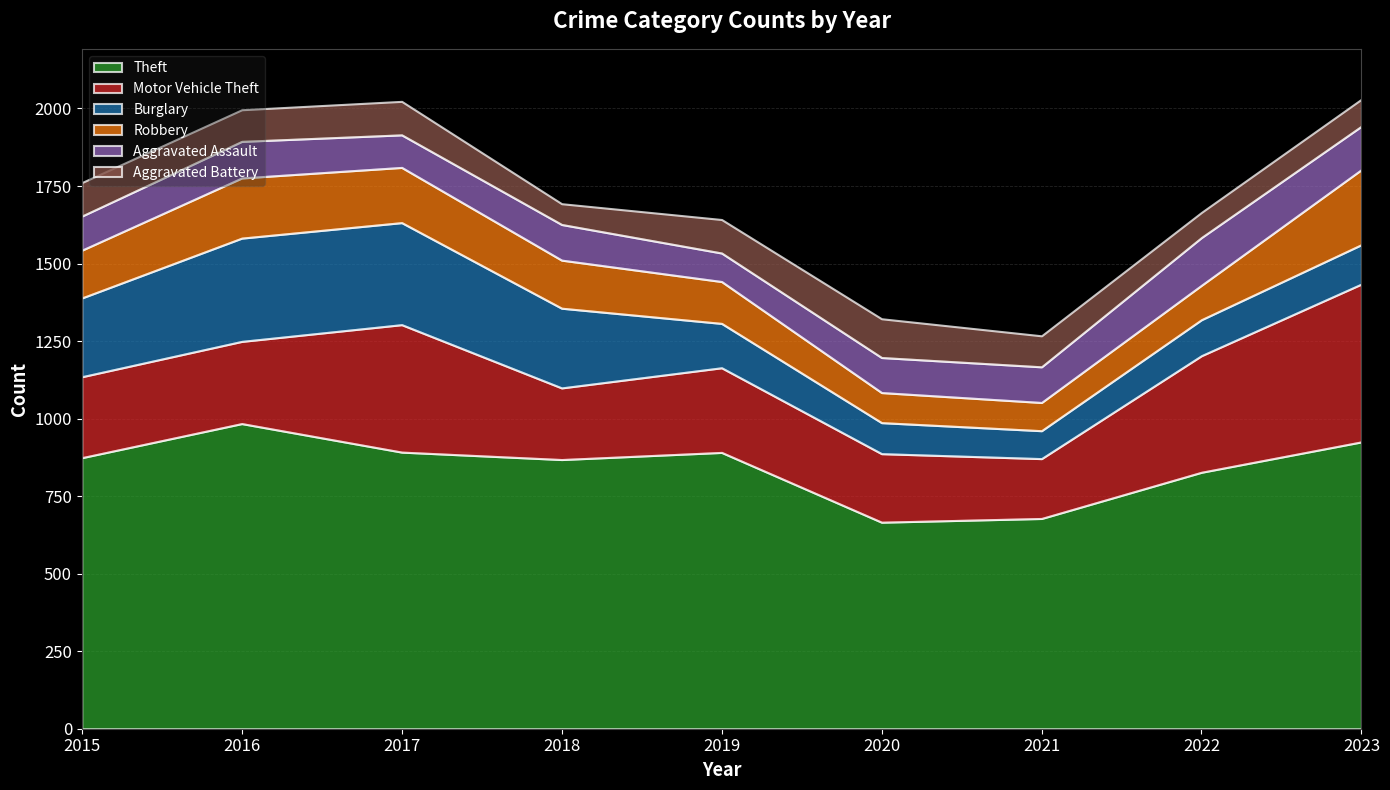

In Burglary, how many points are lower than both neighbors (excluding endpoints)?

1